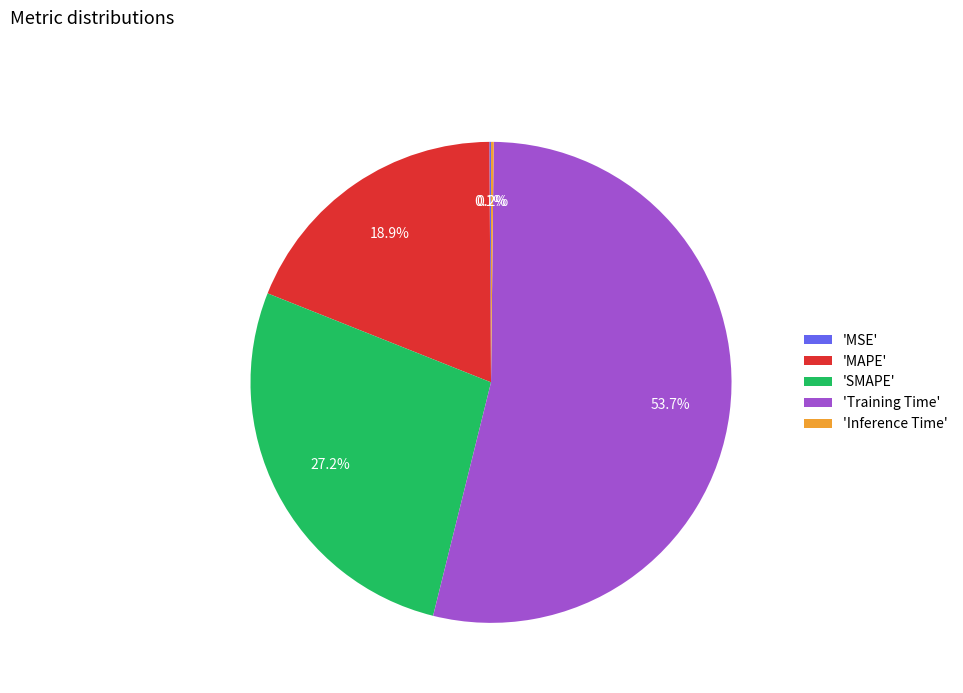

Between 'Training Time' and 'SMAPE', which is larger?

'Training Time'